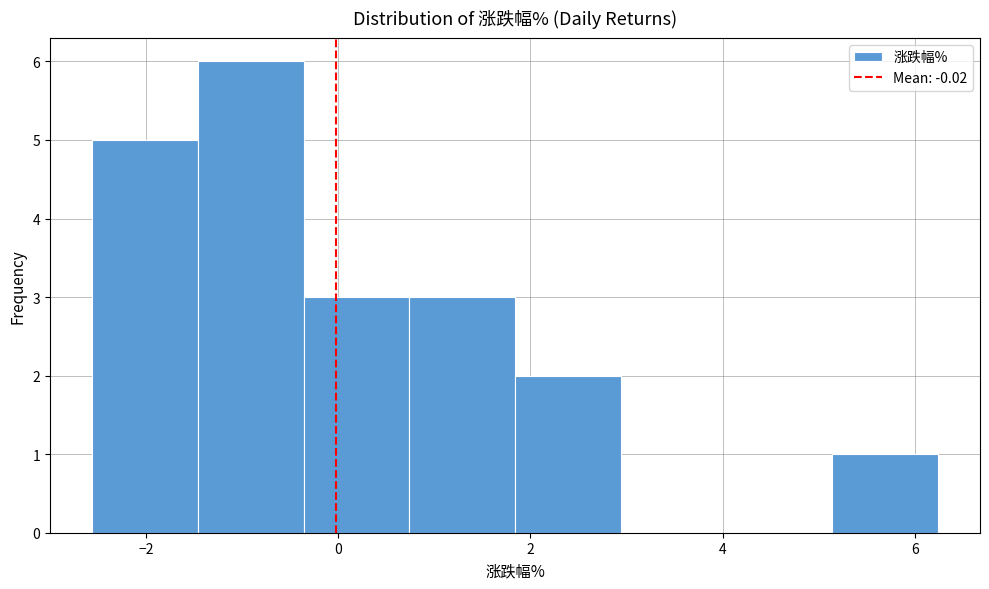

What is the height of the bar covering -2.56 to -1.46 on the x-axis? Neither the bar edges nor the heights are printed on the chart, so give them approximately, as read against the axes.

5